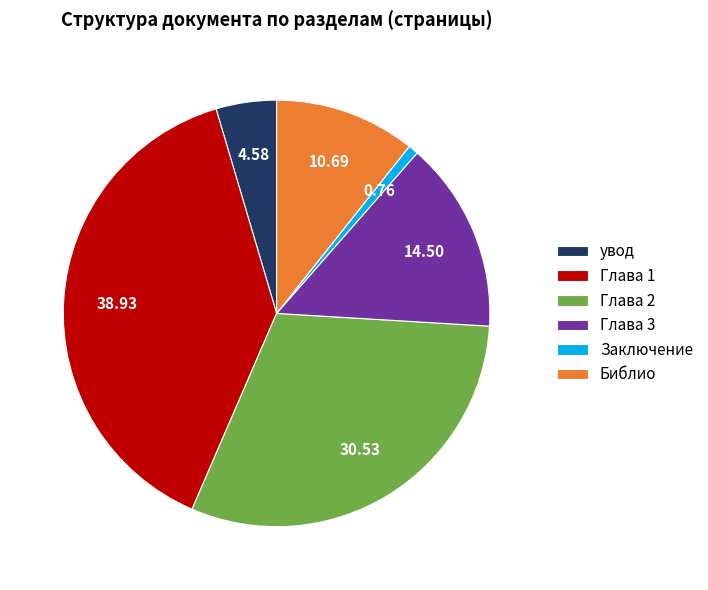

Is there any slice that represents more than half of the pie?

No